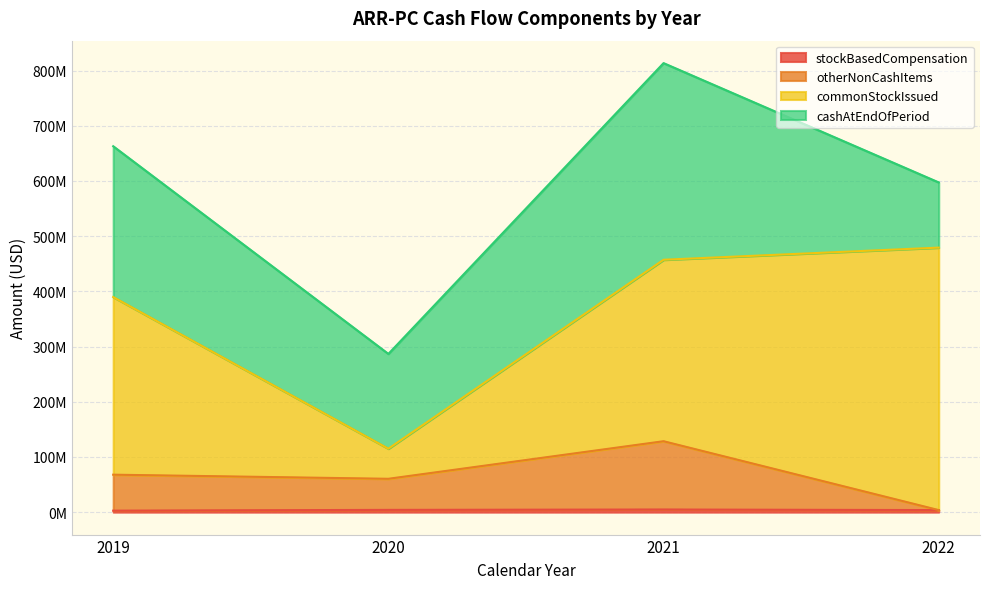

True or false: stockBasedCompensation and otherNonCashItems intersect in this chart.

False